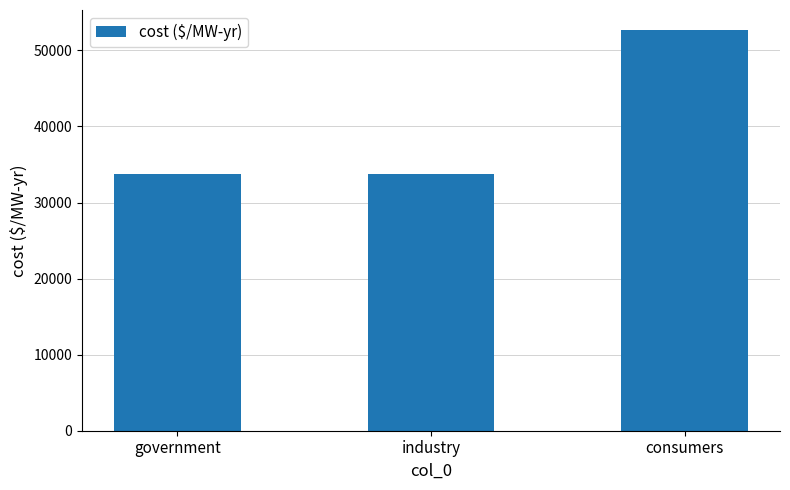

Count the number of data series in this chart.

1